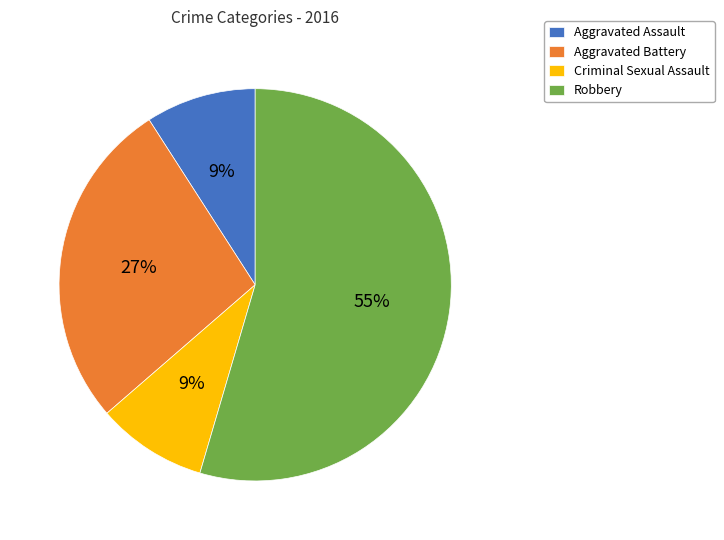

True or false: Aggravated Assault accounts for 9% of the total.

True